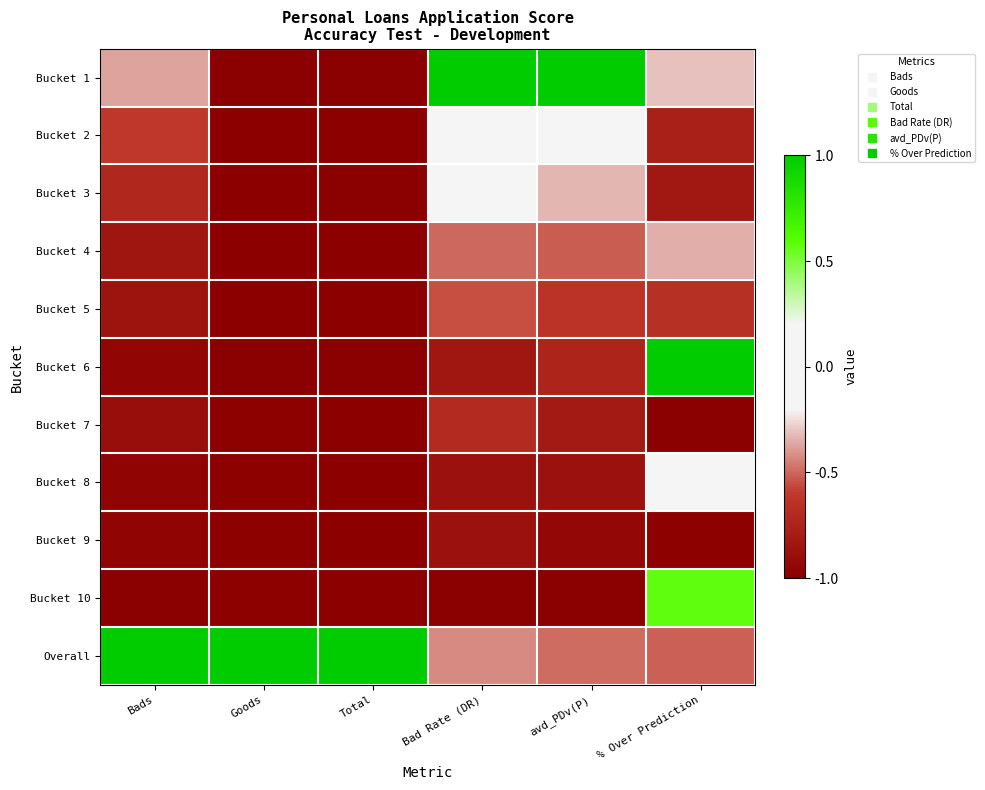

At how many categories does at least one series exceed 0?

6